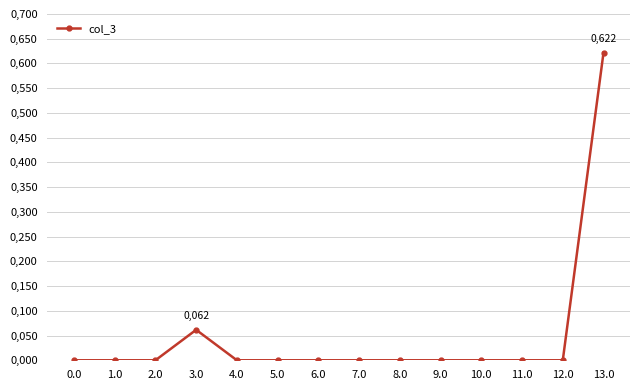

What is the value of the 14th point from the left?

0.6